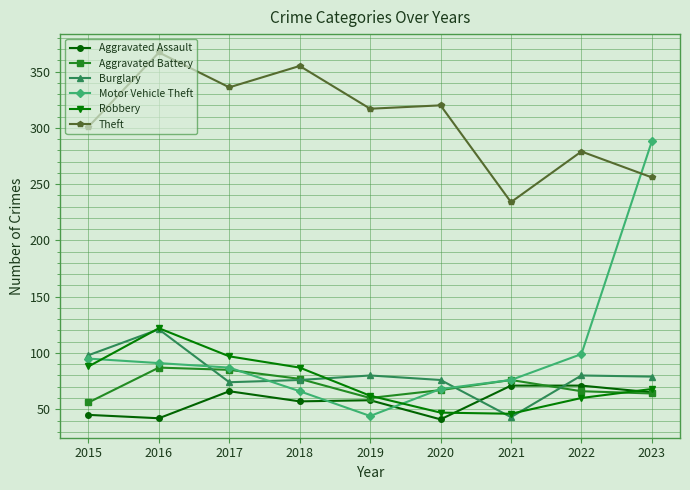

How many distinct data groups are displayed?

6